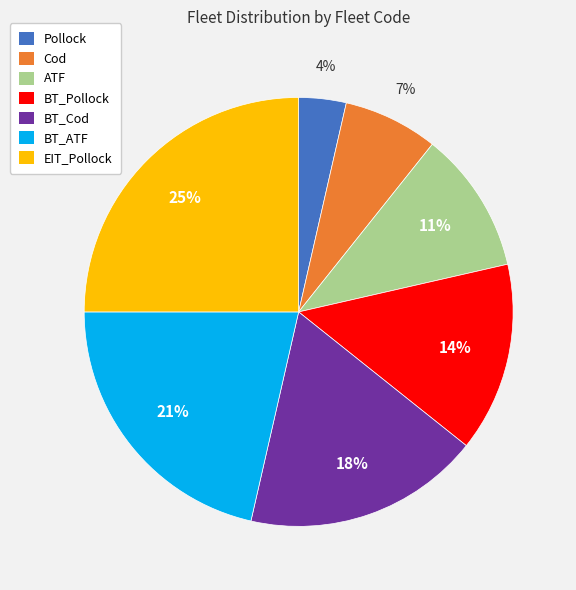

Is there any slice that represents more than half of the pie?

No